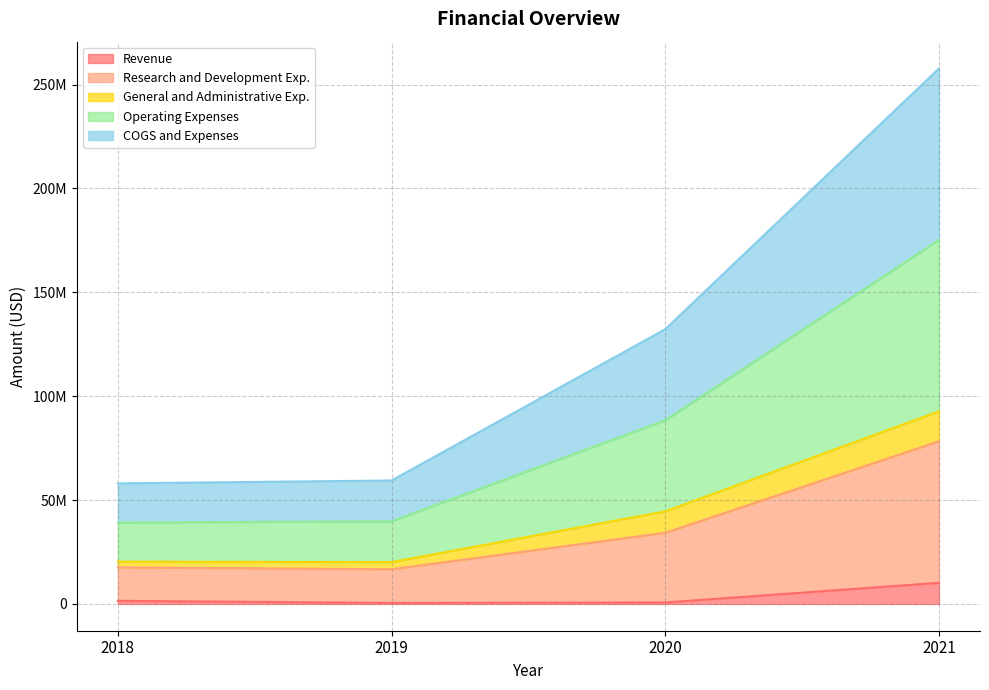

The Revenue series shows 480000 at 2019. True or false?

True